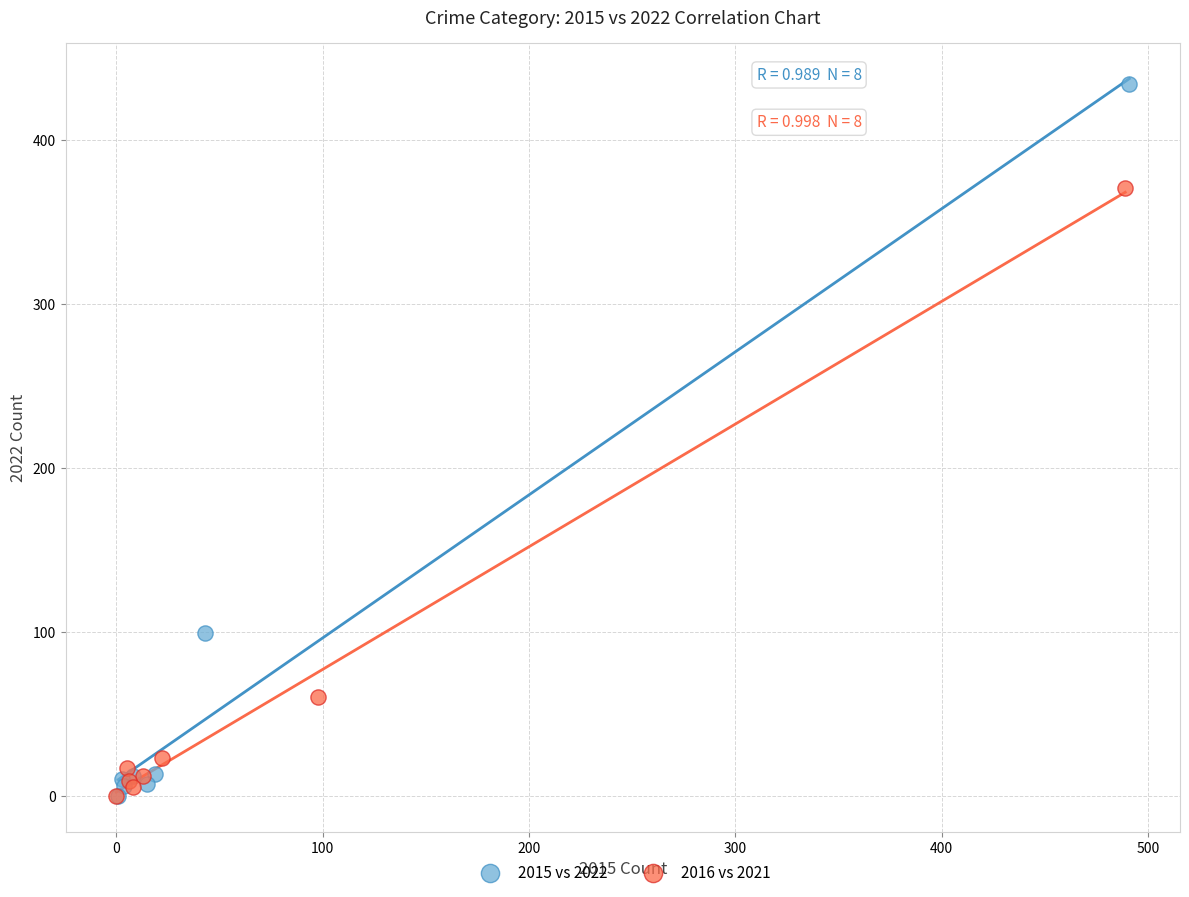

Which series has the widest spread of Y values?

2015 vs 2022